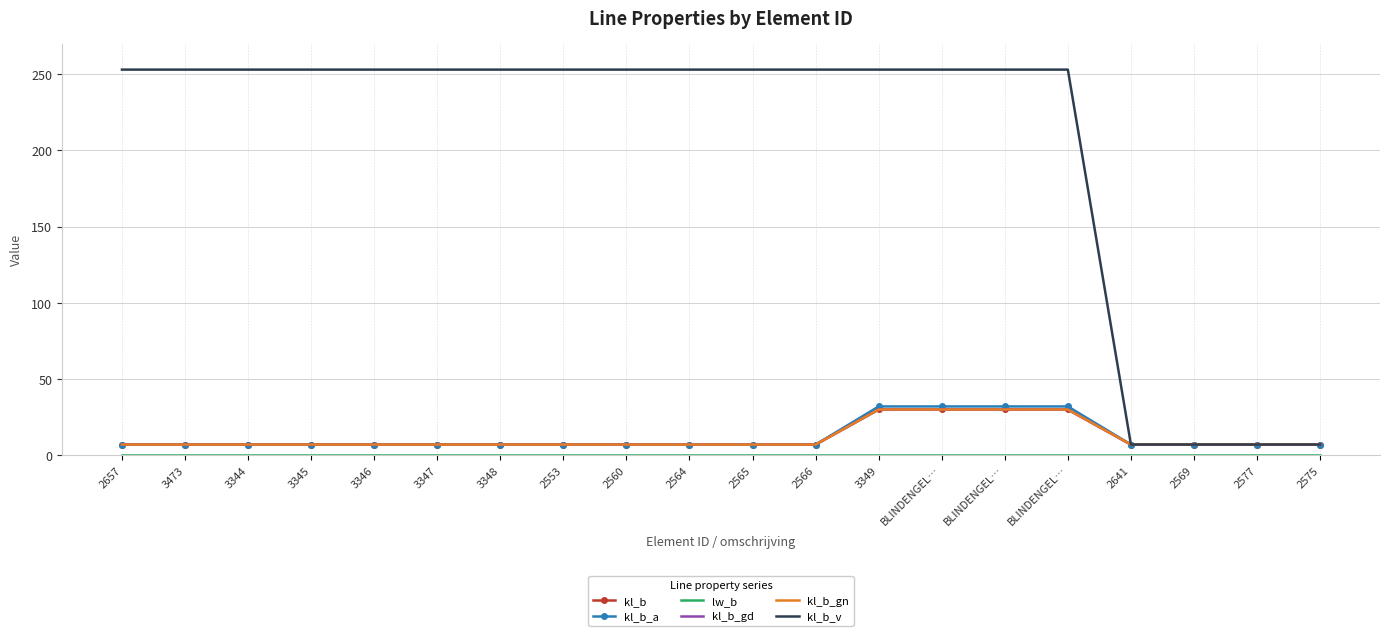

What is the value of the lw_b point at the 16th from the left?

0.2